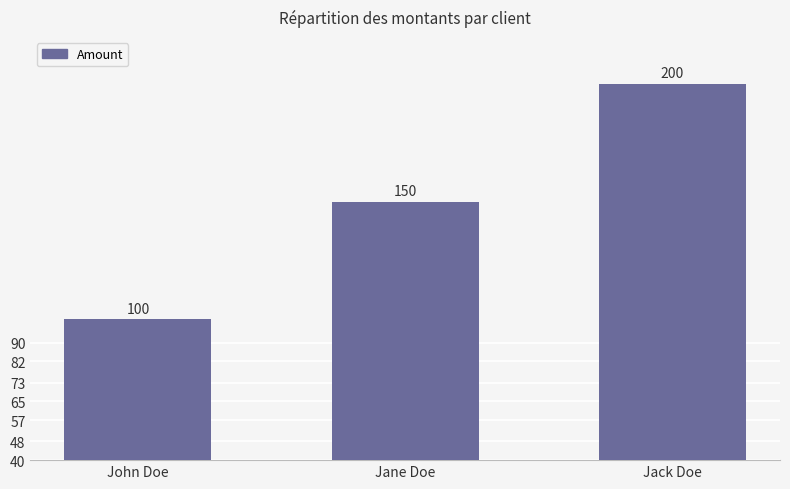

What is the difference between the values at Jack Doe and John Doe?

100